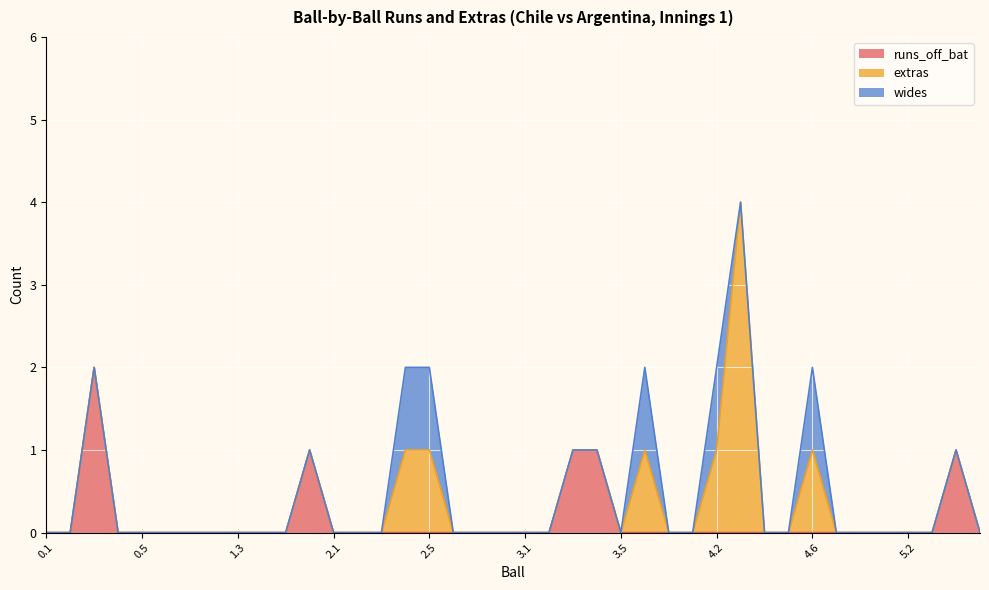

What is the label of the 26th point from the right?

2.3